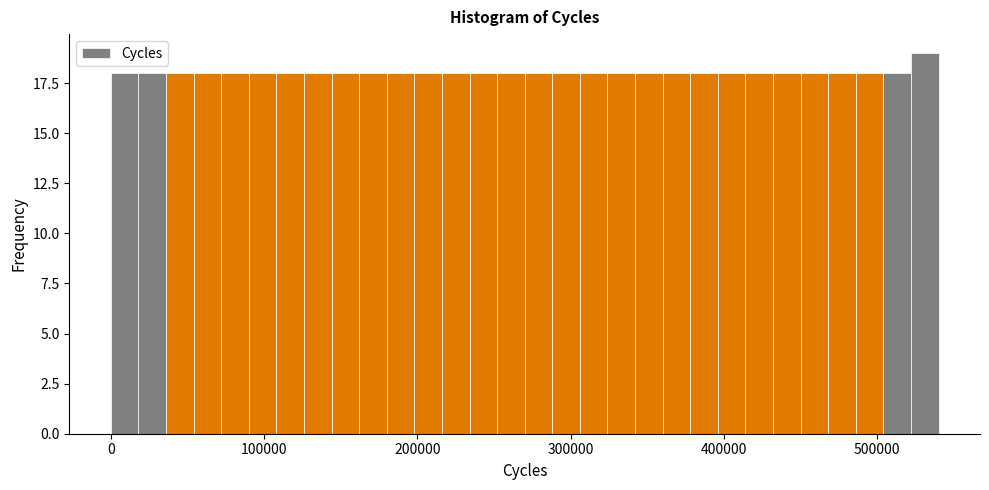

Around what value on the x-axis is the tallest bar? Give the approximate position of its centre, as read against the axis.

530000